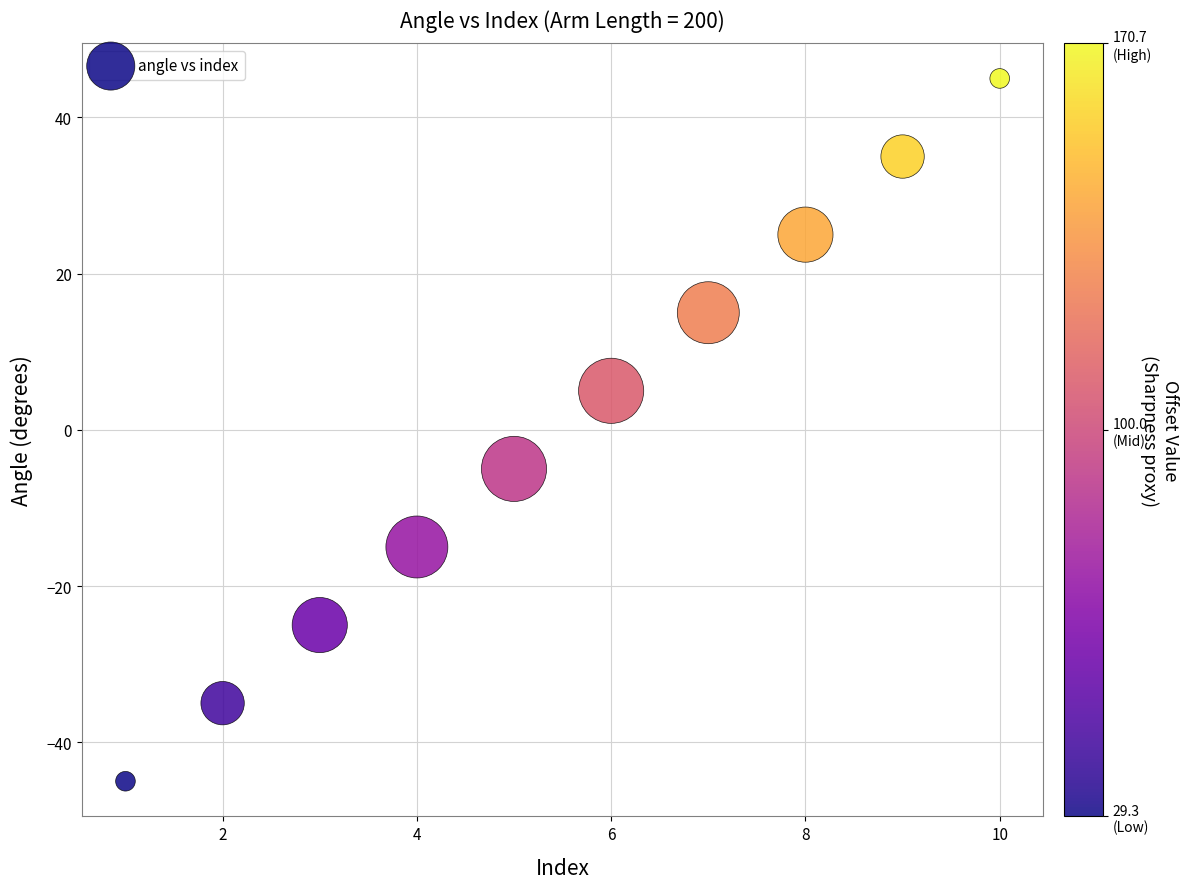

What is the average X value?

6